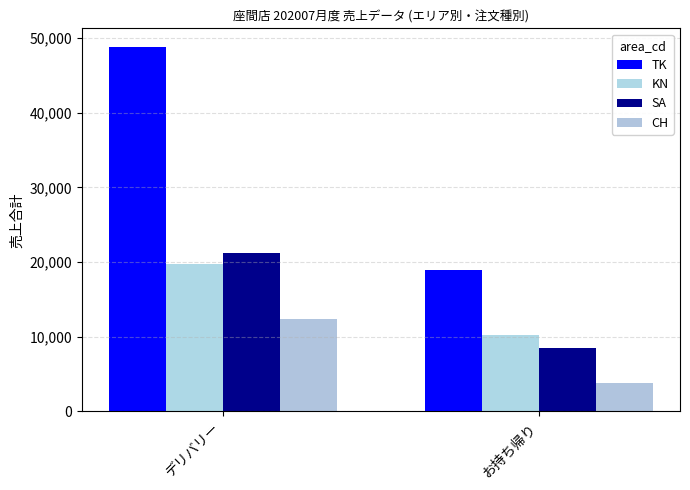

Is it true that SA equals 8455 at お持ち帰り?

True